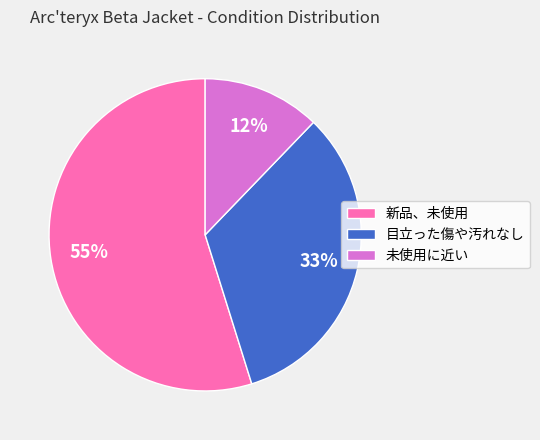

To the nearest percent, what portion does 目立った傷や汚れなし represent?

33%